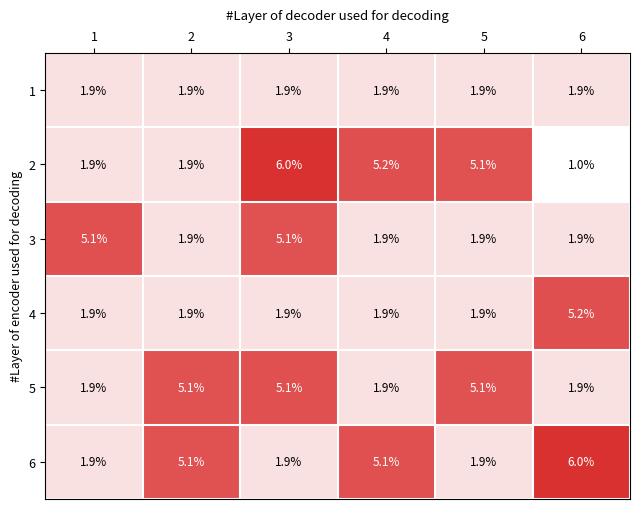

The value of 4 at 3 is 1.9. True or false?

True